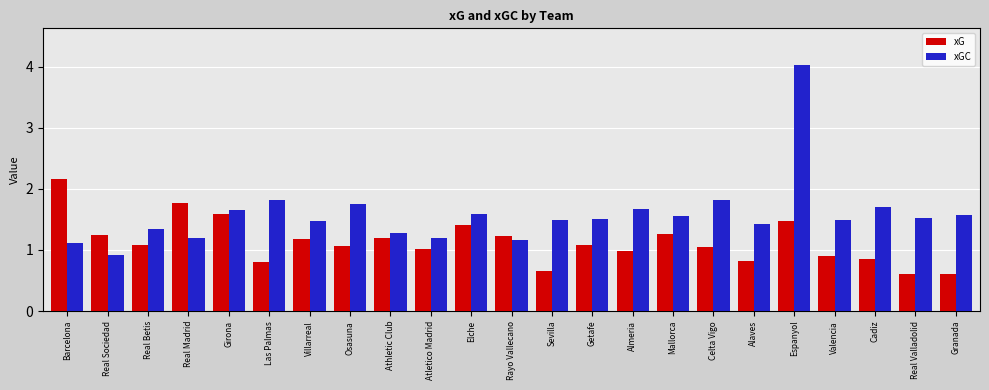

The value of xGC at Real Madrid is 1.2. True or false?

True